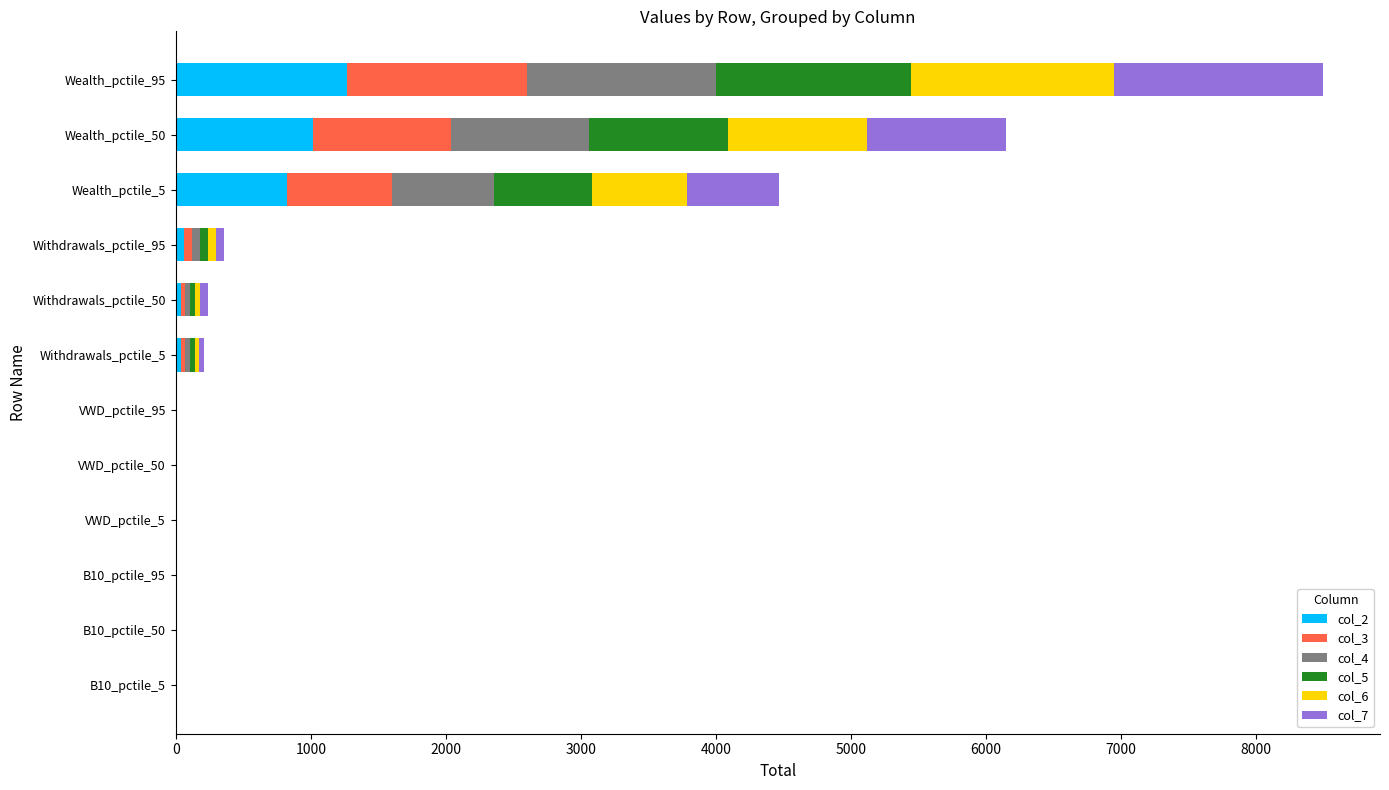

What is the sum of all col_2 values?

3232.3